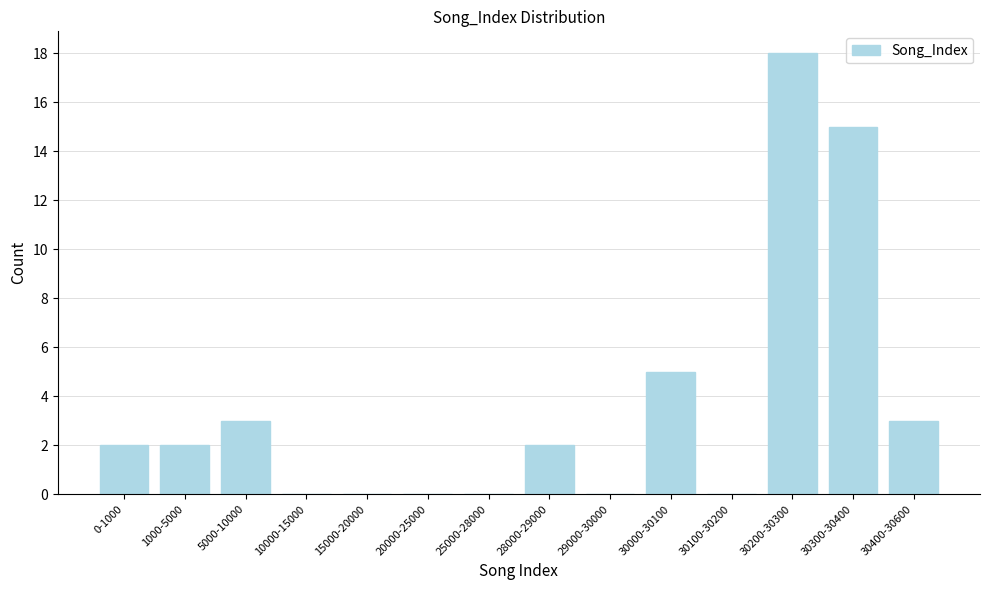

Reading left to right, transcribe all the data shown in this chart.

0-1000=2	1000-5000=2	5000-10000=3	10000-15000=0	15000-20000=0	20000-25000=0	25000-28000=0	28000-29000=2	29000-30000=0	30000-30100=5	30100-30200=0	30200-30300=18	30300-30400=15	30400-30600=3